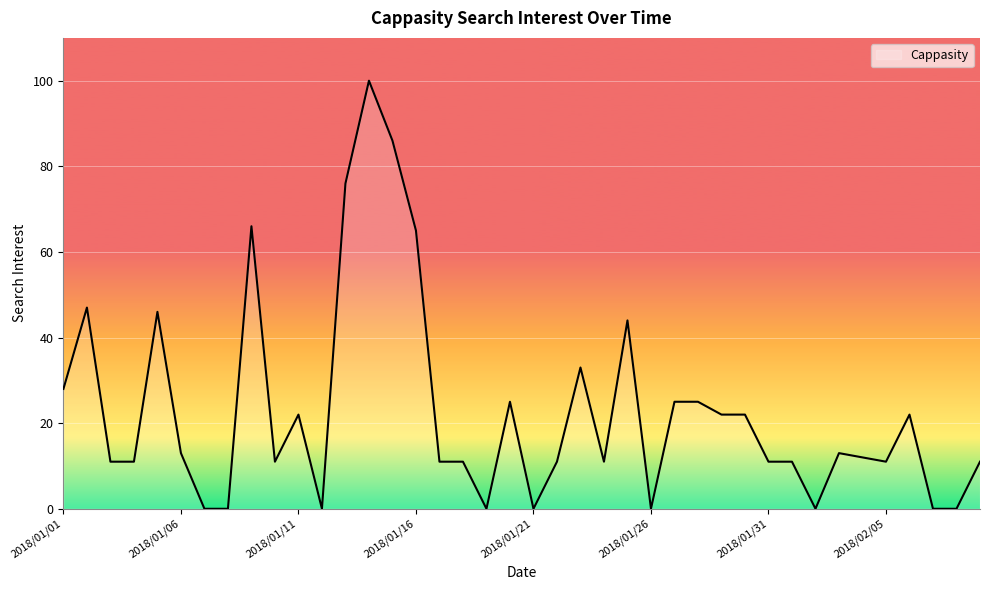

What is the greatest value displayed?

100